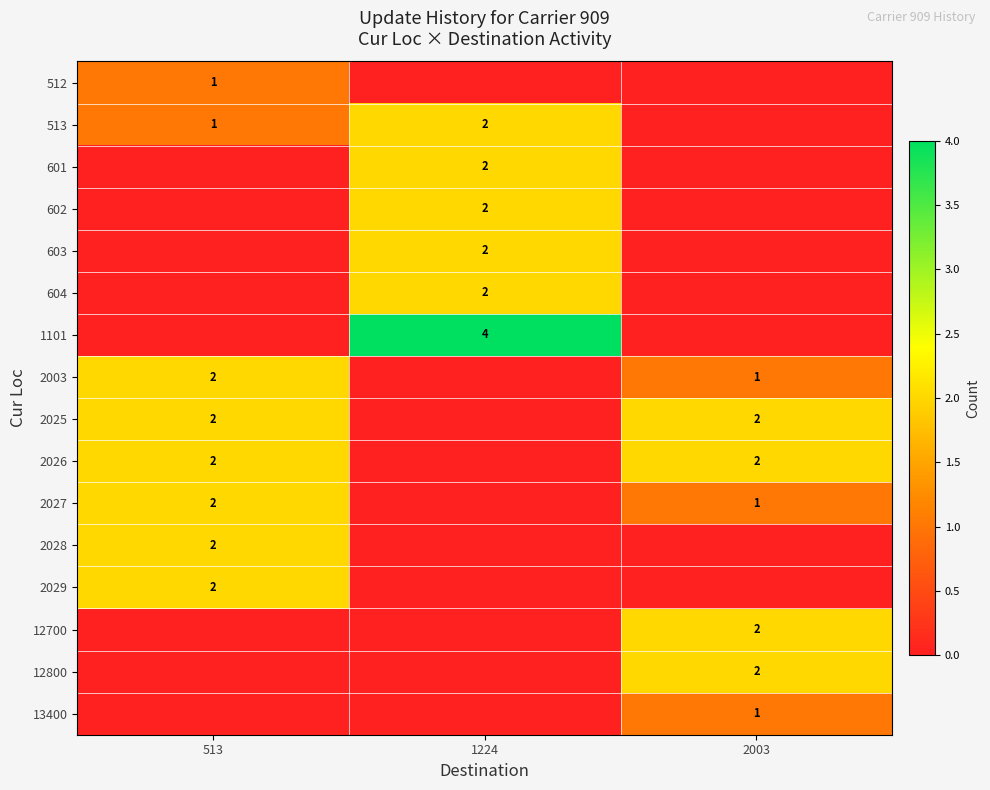

What is the difference between the highest and lowest values at 513?

2